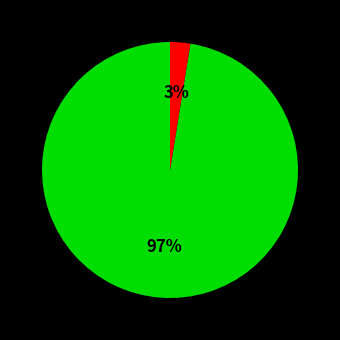

Does any single category account for the majority?

Yes